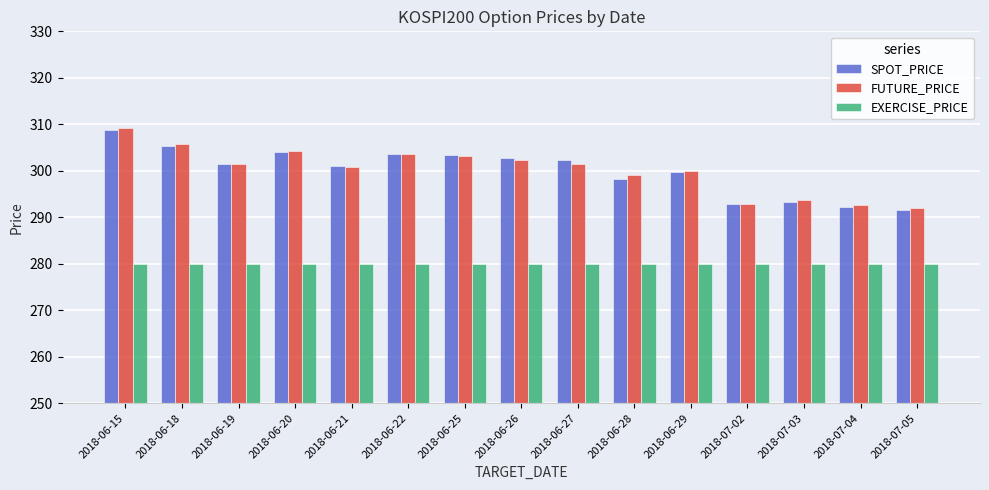

Which series has the largest range (max minus min)?

FUTURE_PRICE